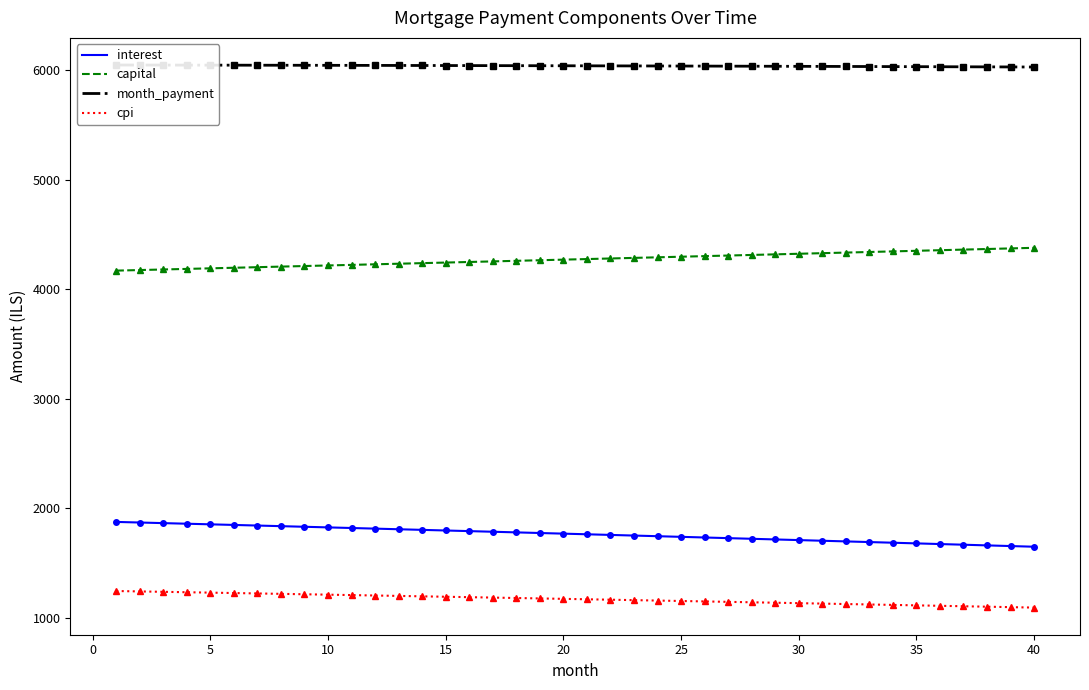

What is the maximum value for cpi?

1246.3